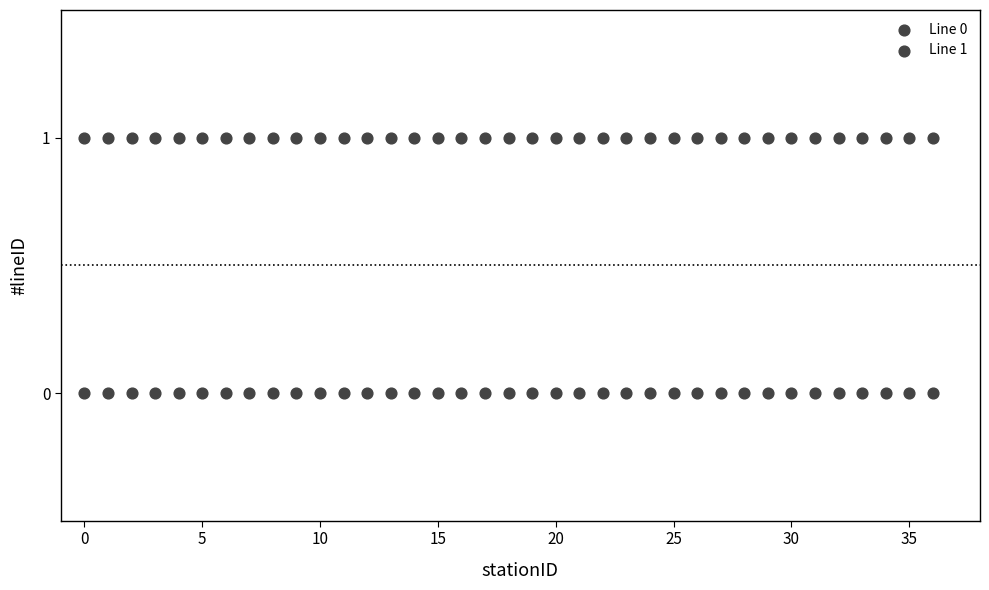

How many points are shown in the scatter plot?

74